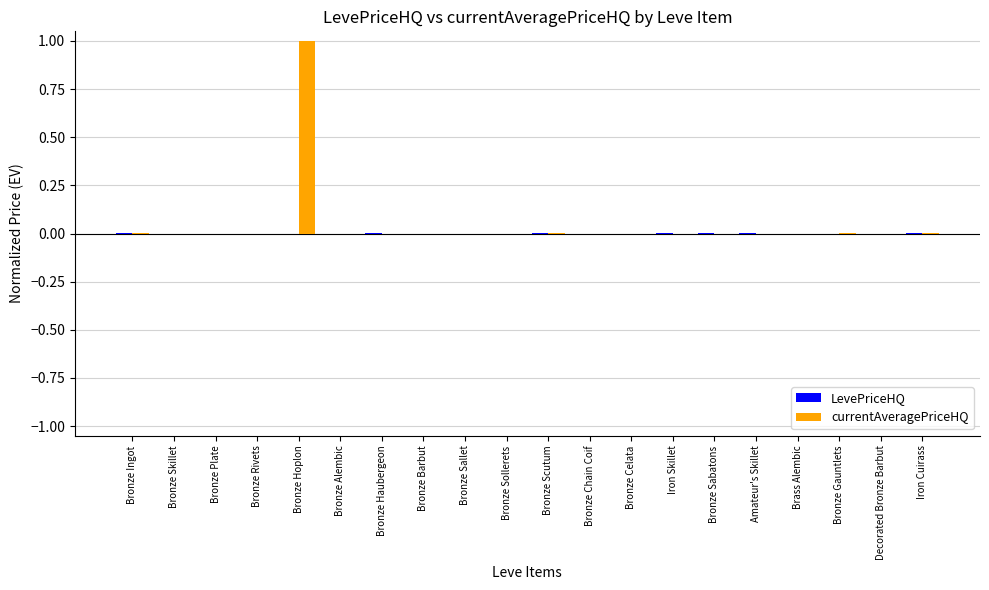

True or false: currentAveragePriceHQ has a value of 0.0 at Bronze Haubergeon.

True